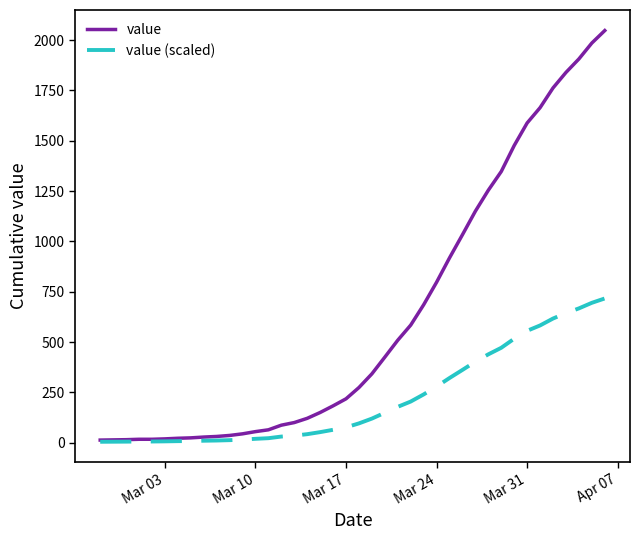

How many distinct data groups are displayed?

2